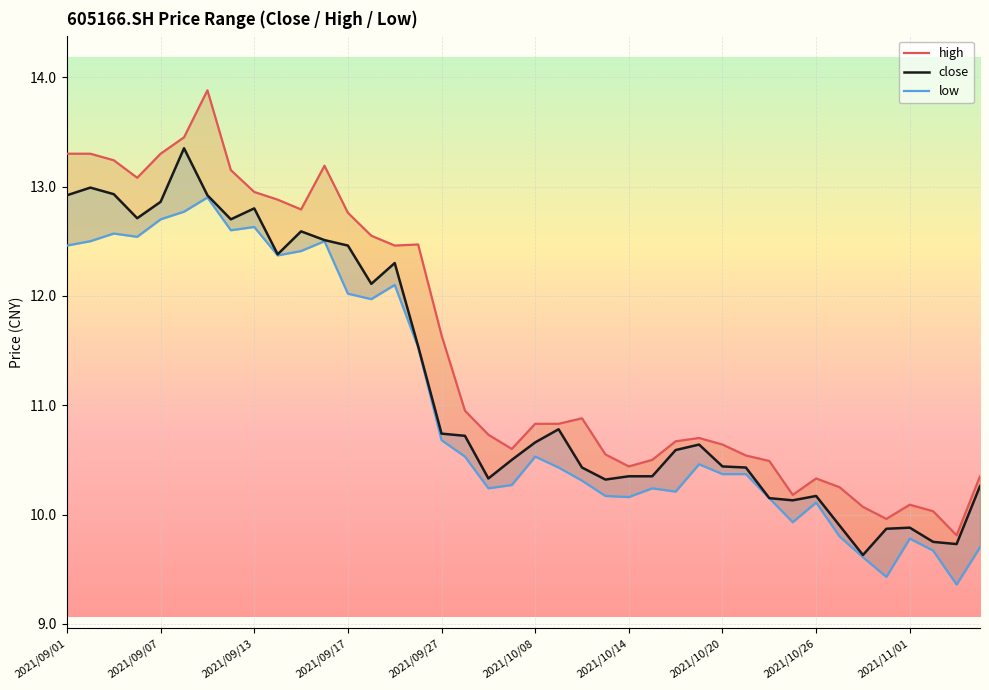

True or false: close has more than 0 interior local peaks.

True